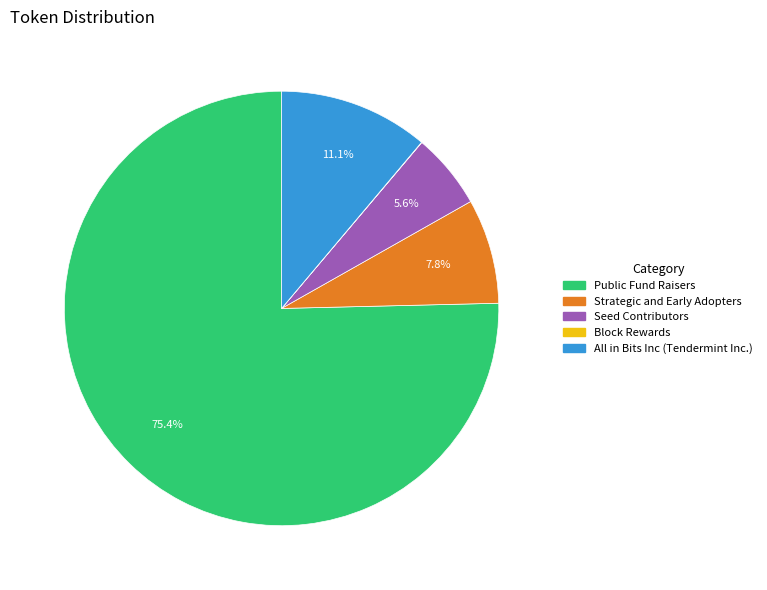

Is there a majority slice in this chart?

Yes